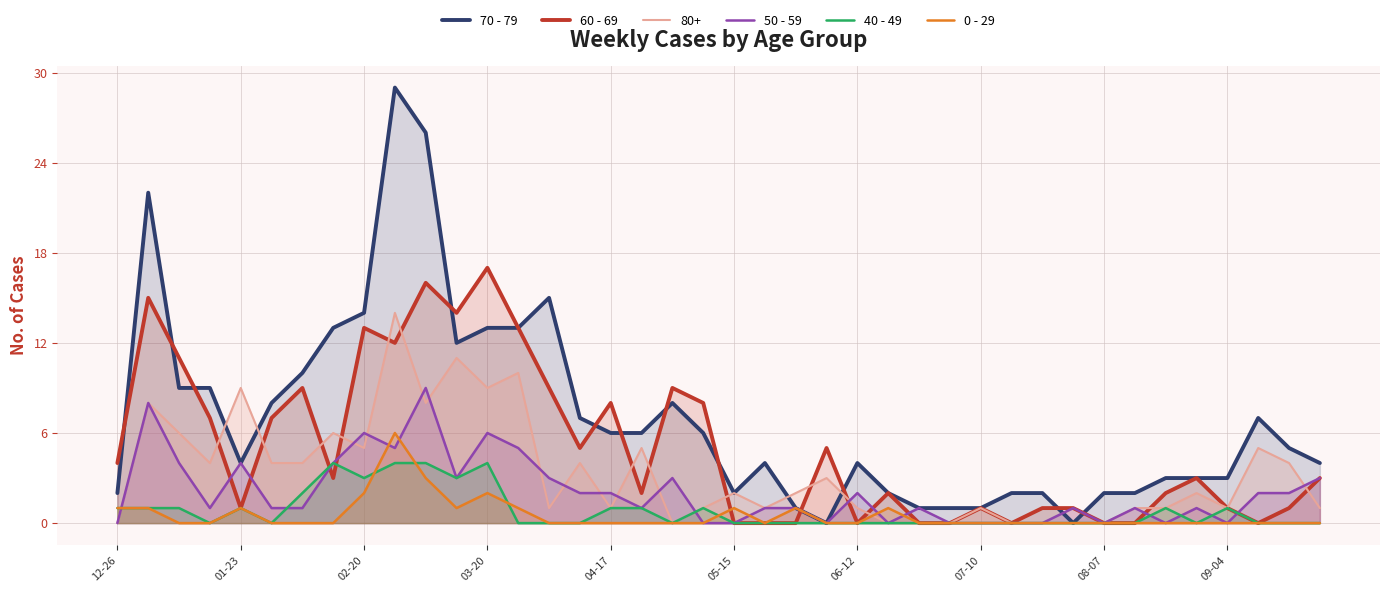

At which category is the sum across all series the highest?

10